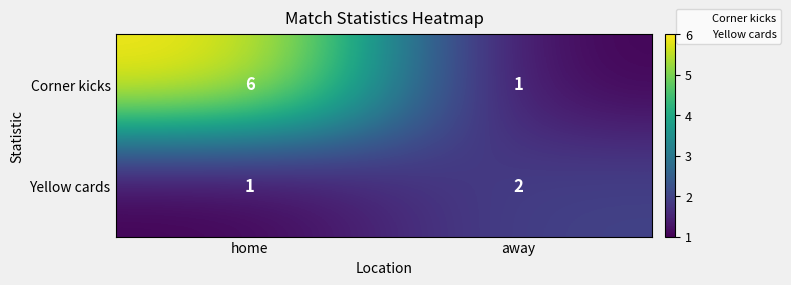

Rank the series by their average value, from highest to lowest.

Corner kicks, Yellow cards